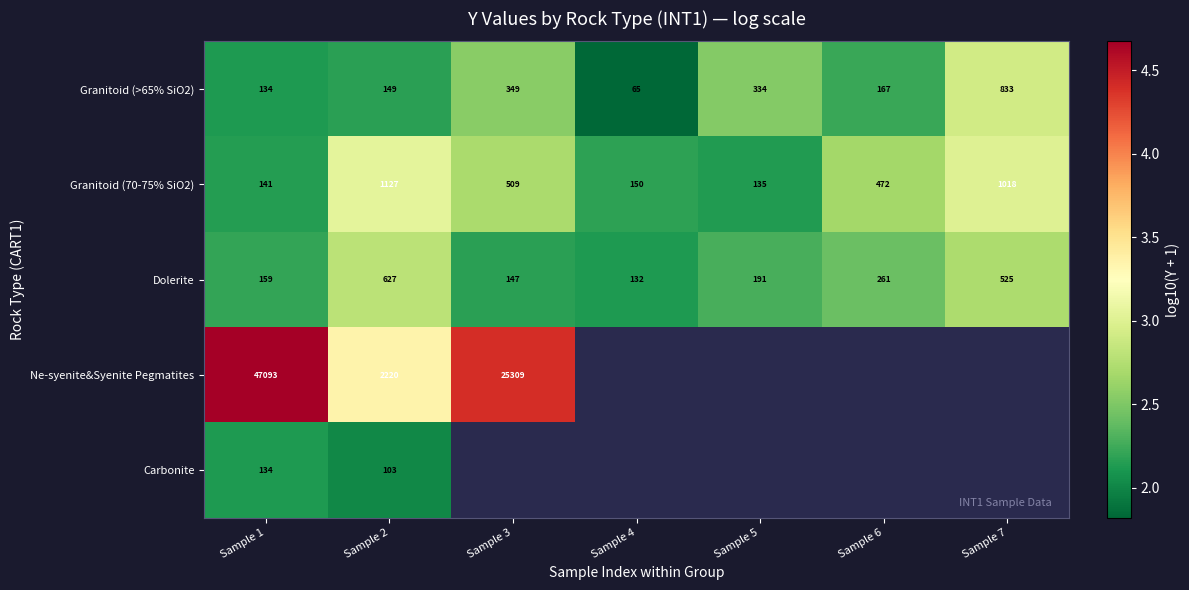

Between Sample 1 and Sample 2, which series saw the biggest shift?

Ne-syenite&Syenite Pegmatites